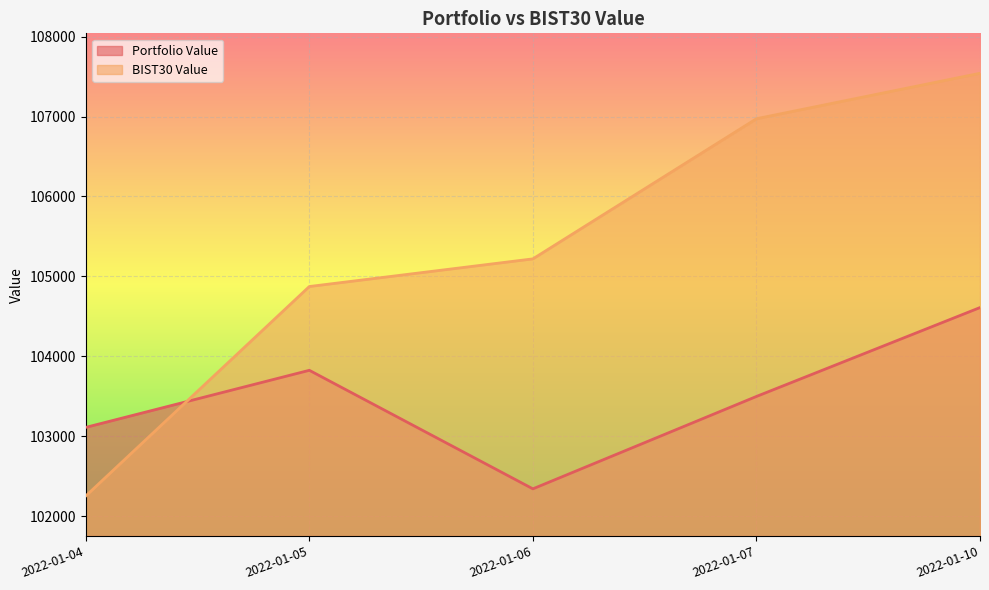

Rank the series at 2022-01-05 from lowest to highest value.

Portfolio Value, BIST30 Value